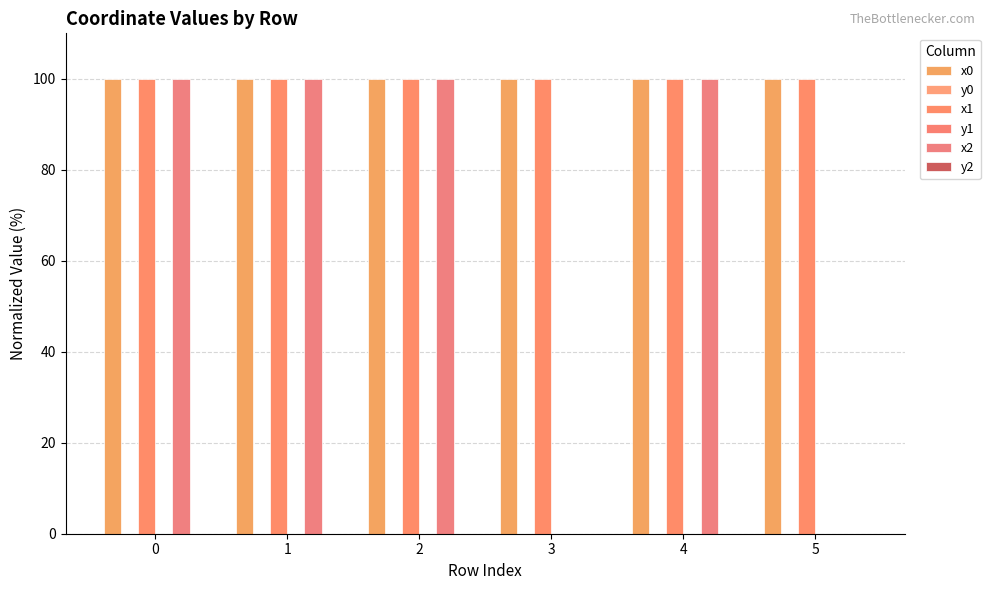

Reading left to right, list all the values displayed in this chart.

x0: 0=100.0	1=100.0	2=100.0	3=100.0	4=100.0	5=100.0
y0: 0=0.0	1=0.0	2=0.0	3=0.0	4=0.0	5=0.0
x1: 0=100.0	1=100.0	2=100.0	3=100.0	4=100.0	5=100.0
y1: 0=0.0	1=0.0	2=0.0	3=0.0	4=0.0	5=0.0
x2: 0=100.0	1=100.0	2=100.0	3=0.0	4=100.0	5=0.0
y2: 0=0.0	1=0.0	2=0.0	3=0.0	4=0.0	5=0.0